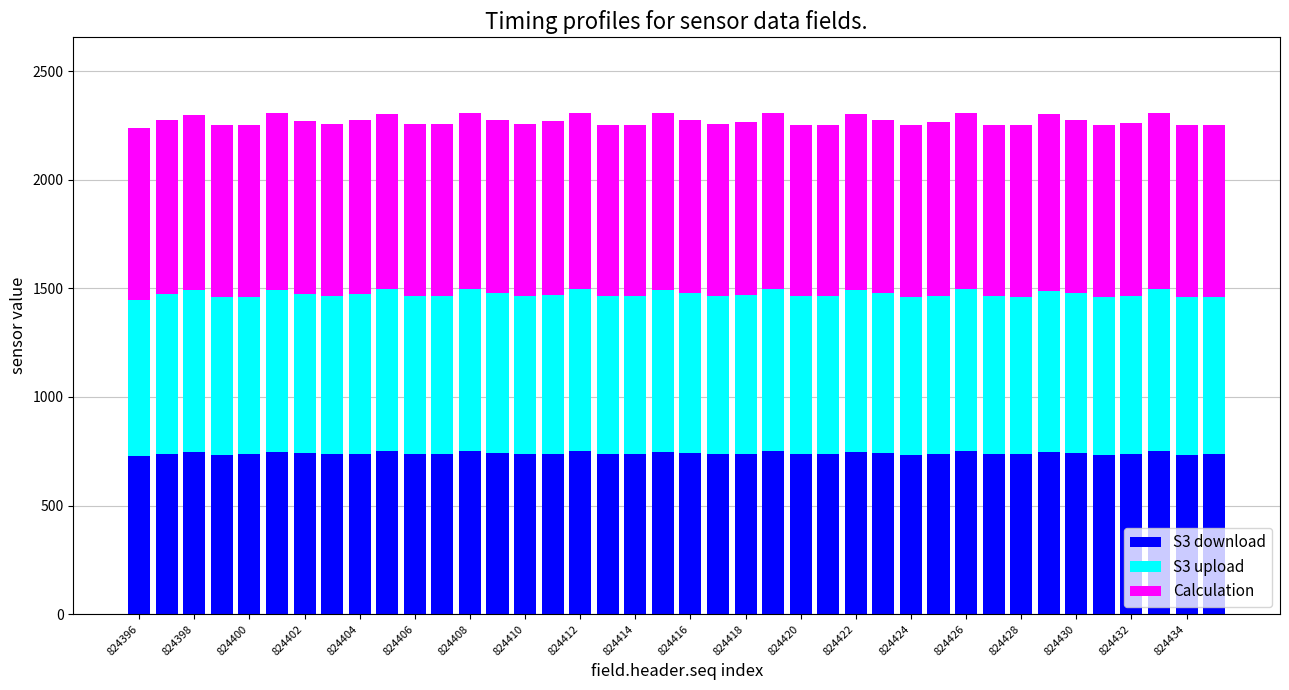

What is the highest value of the S3 download series?

751